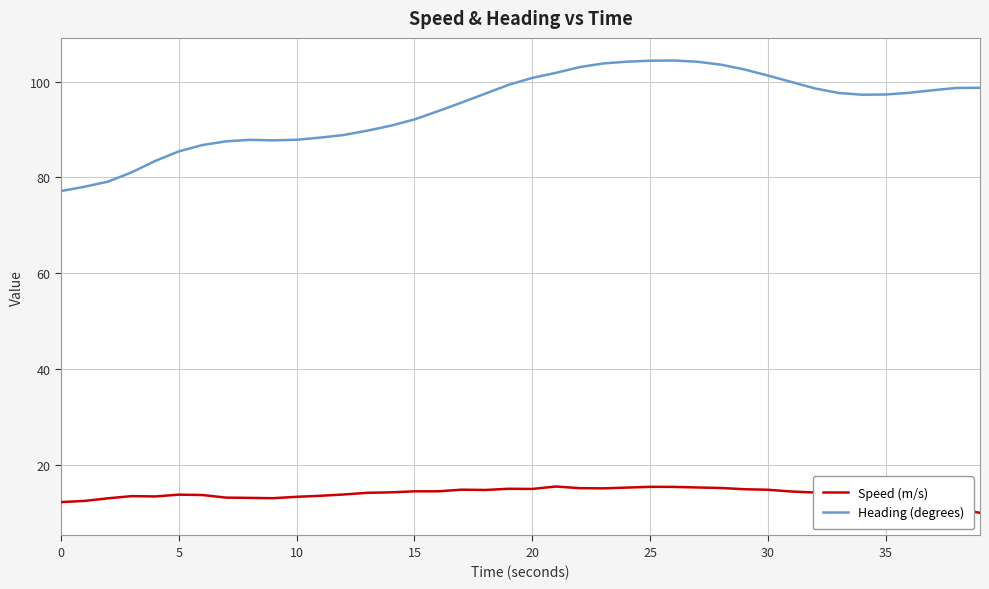

At how many categories does at least one series exceed 18?

40